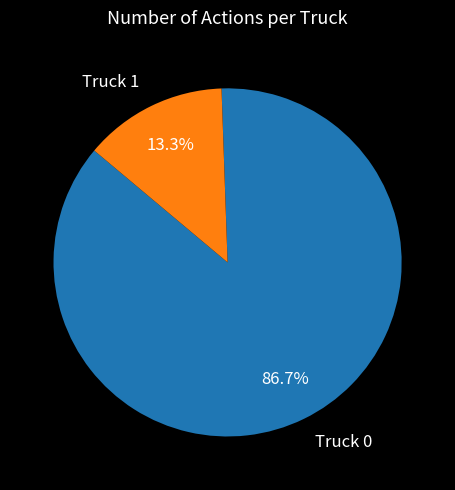

Is it true that Truck 1 is 13% of the pie?

True